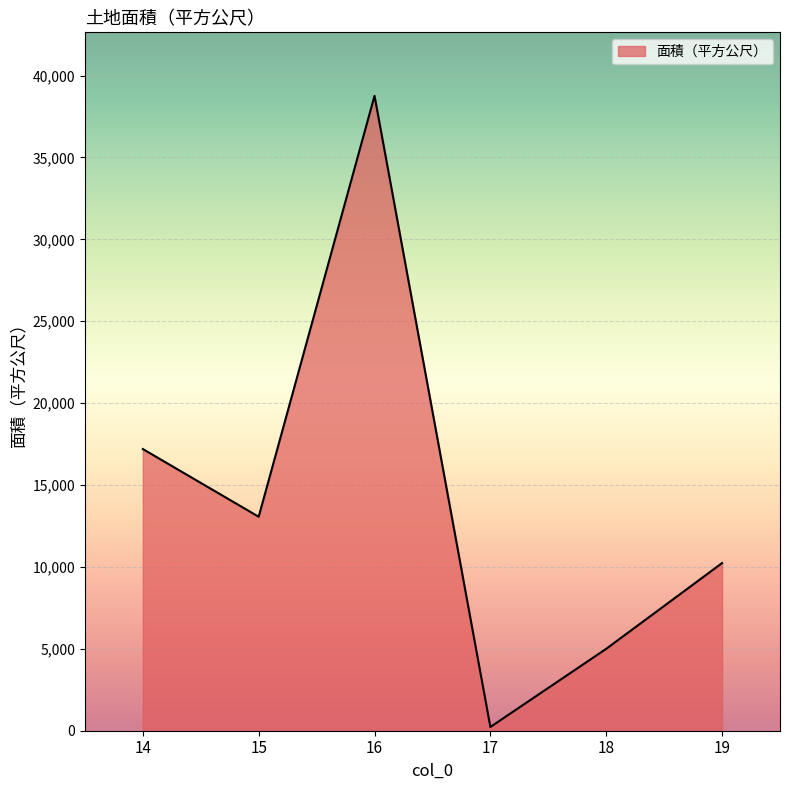

Which has a higher value, 15 or 19?

15